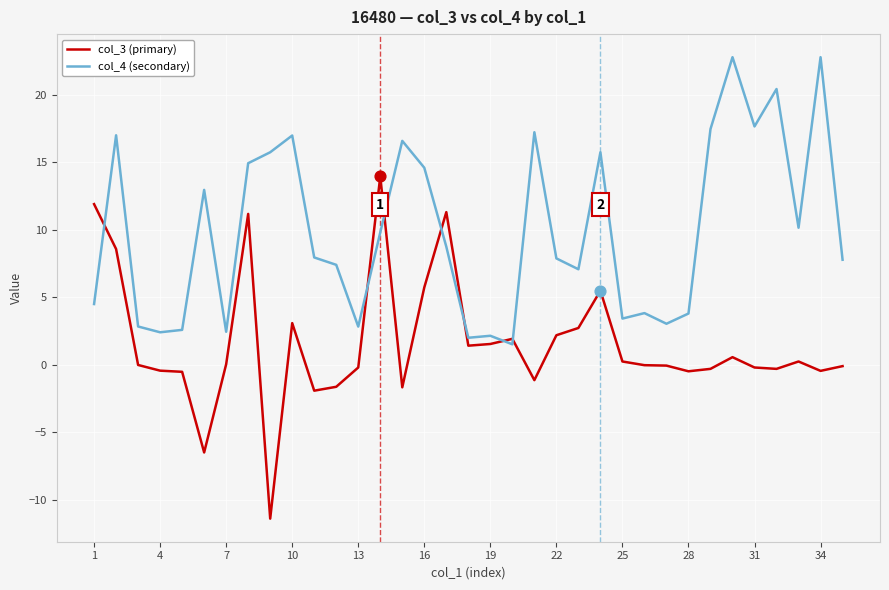

Rank the series by their average value, from highest to lowest.

col_4 (secondary), col_3 (primary)